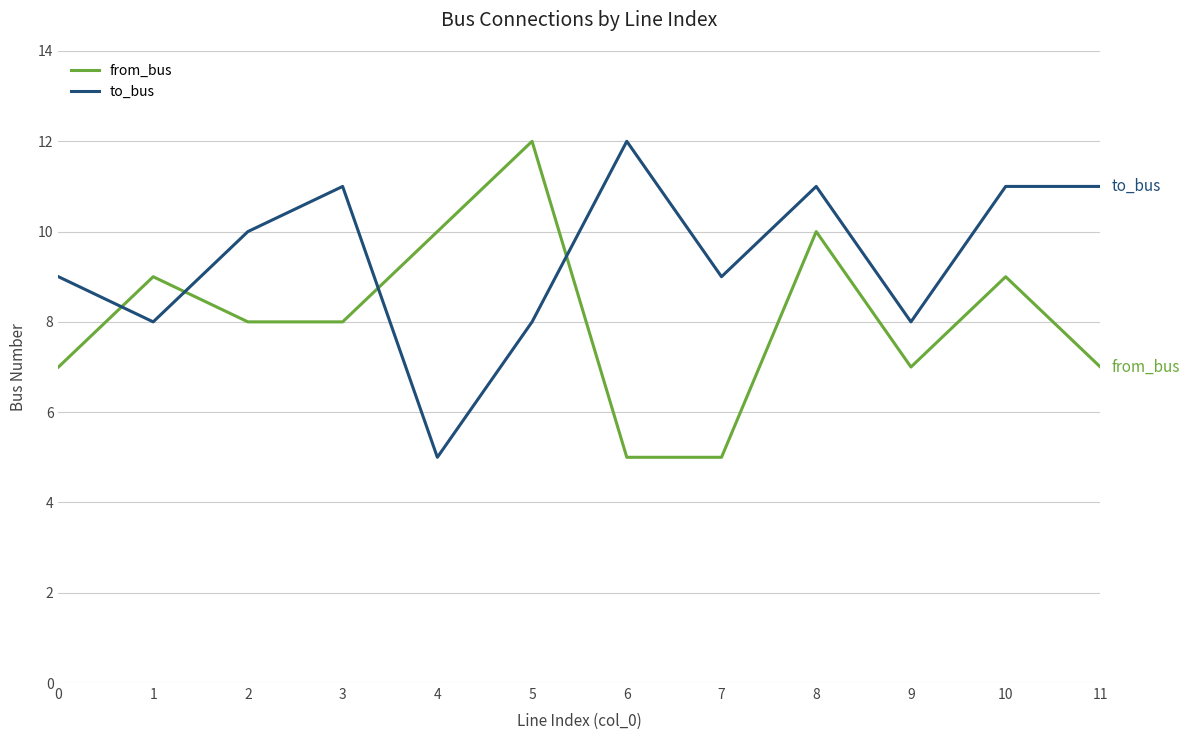

Count the to_bus values in the range 8 to 11.

10